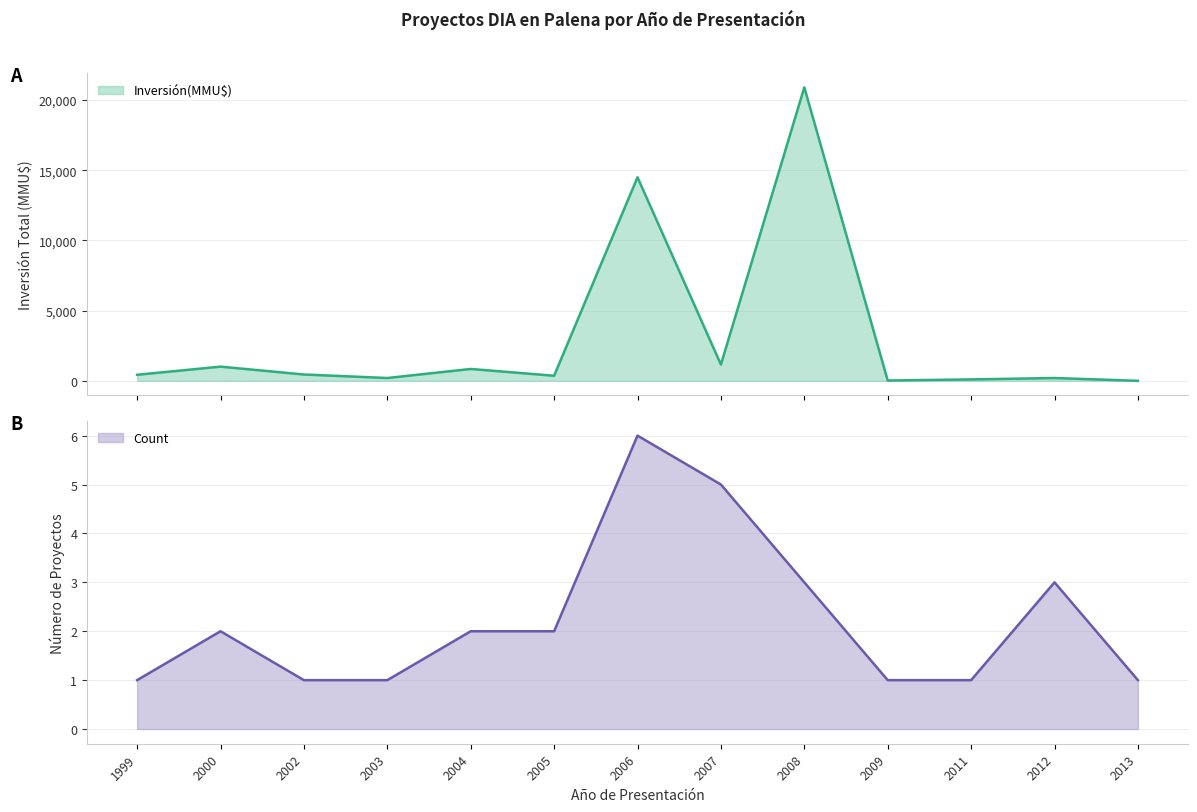

True or false: Inversión(MMU$) and Count cross at least once.

True